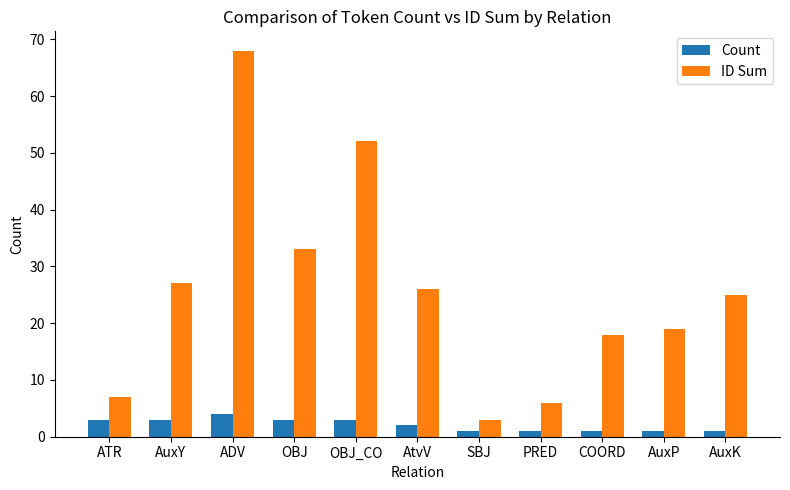

What is the lowest value of the Count series?

1